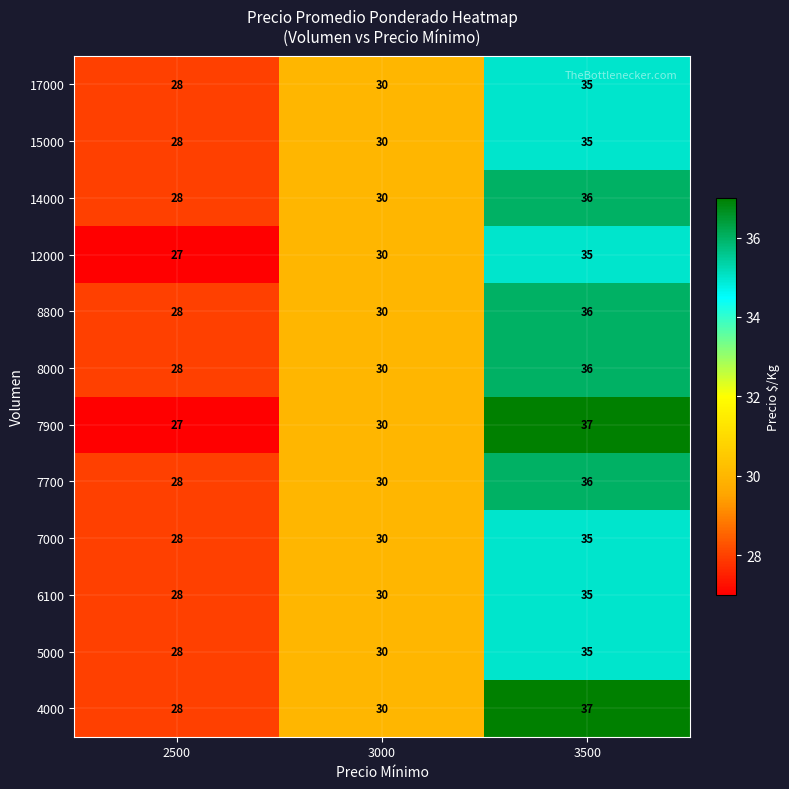

What is the maximum value shown in the chart?

37